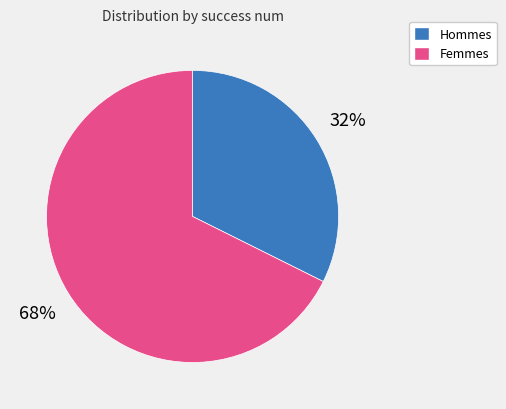

Is there a majority slice in this chart?

Yes